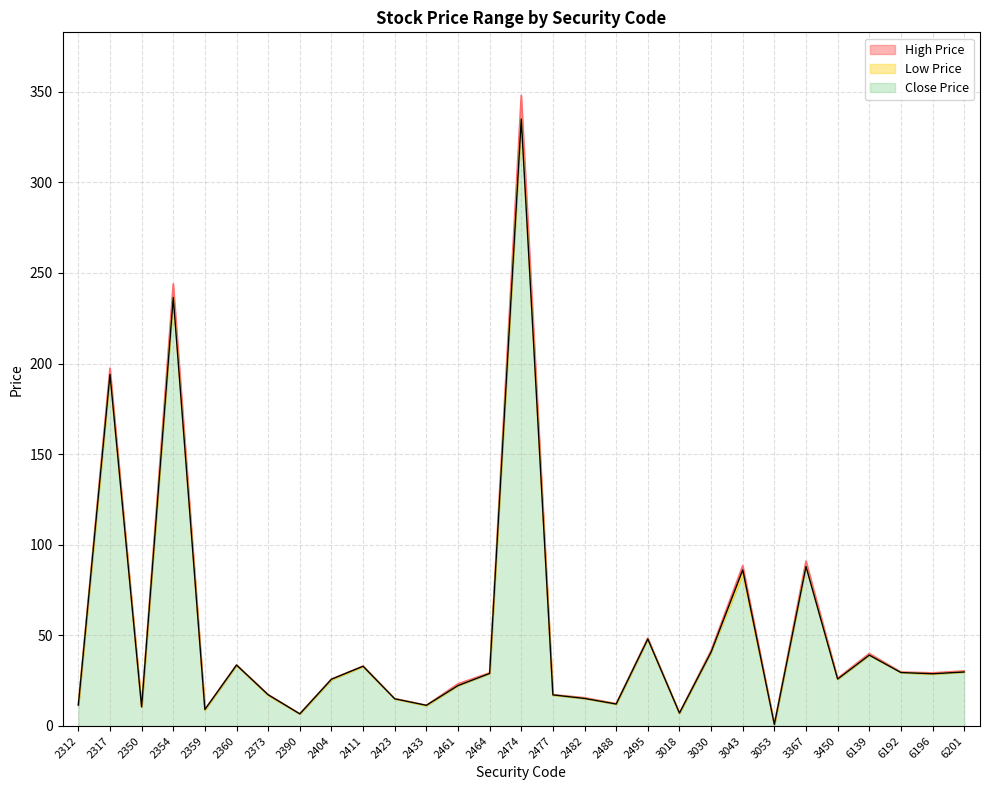

Where is the first local minimum for Low Price?

2350